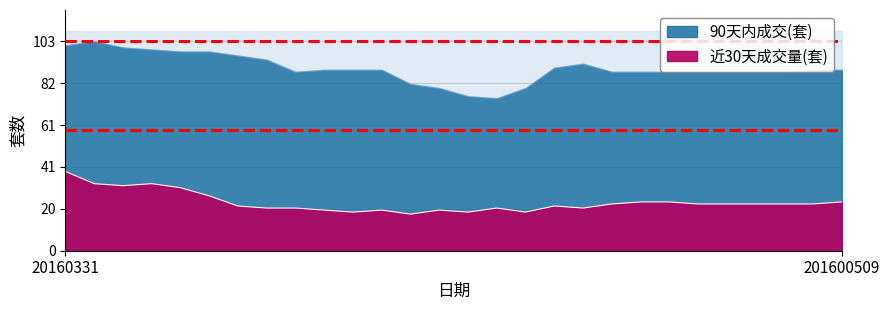

Which series has the largest range (max minus min)?

90天内成交(套)